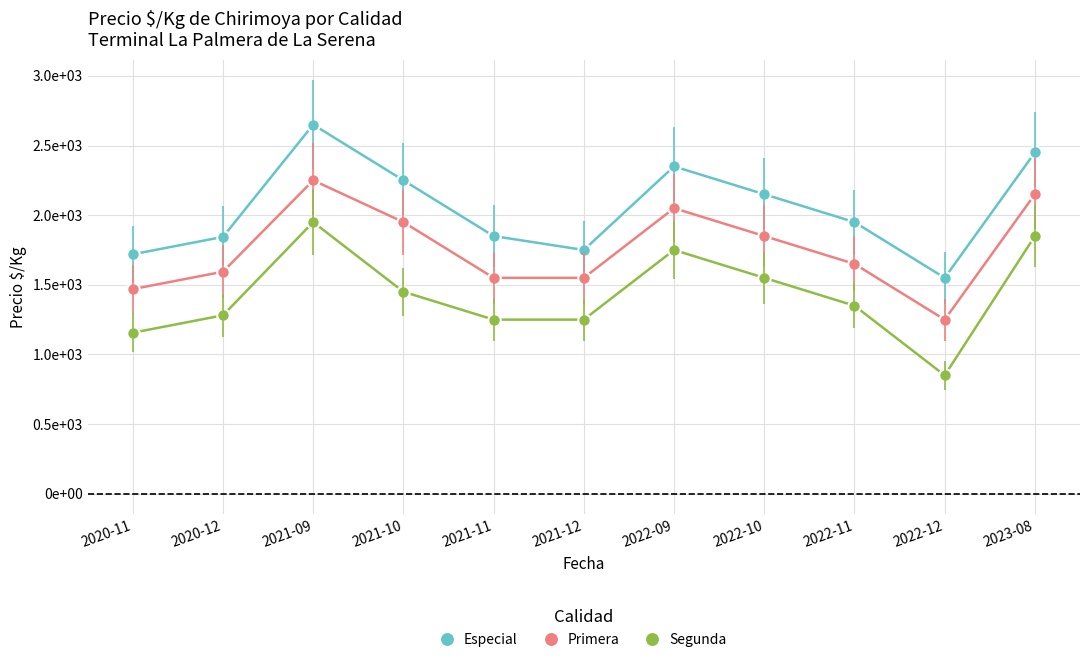

In Segunda, how many points are higher than both neighbors (excluding endpoints)?

2